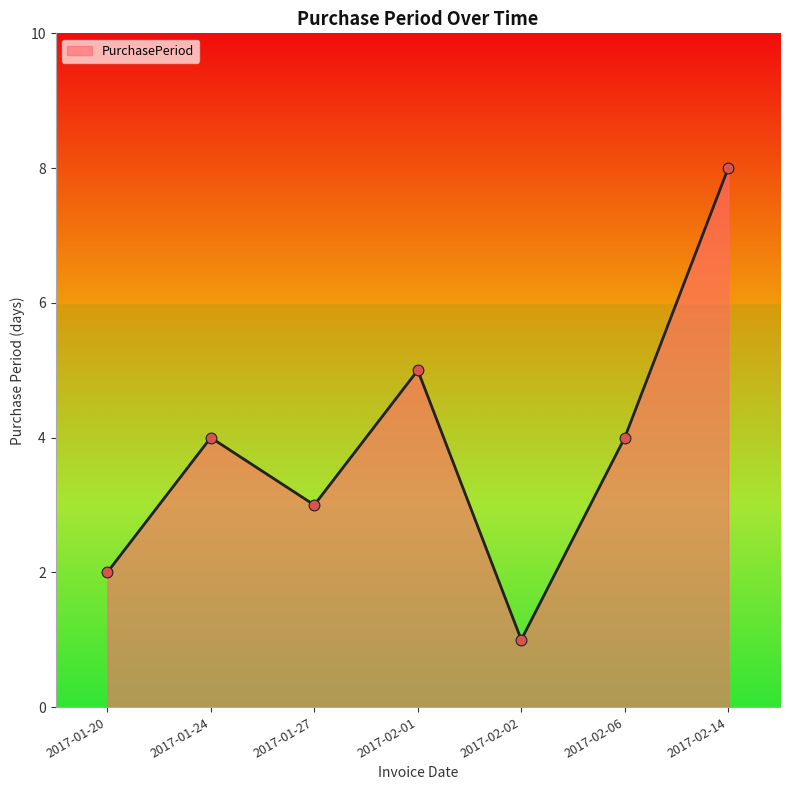

What is the change in value from 2017-01-20 to 2017-02-02?

-1